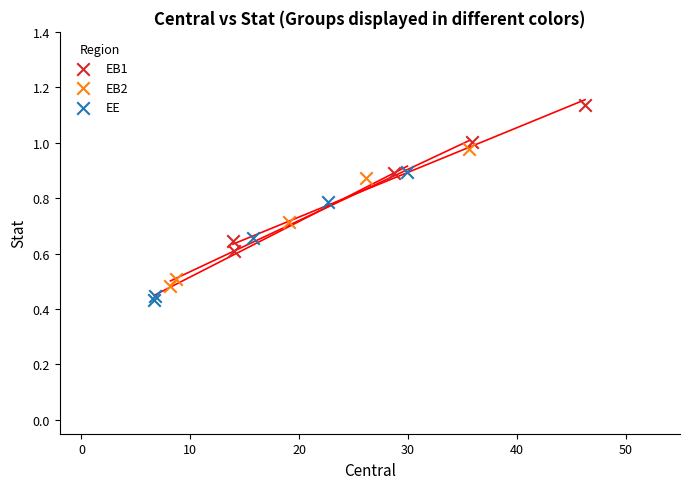

Which series has the widest spread of Y values?

EB1